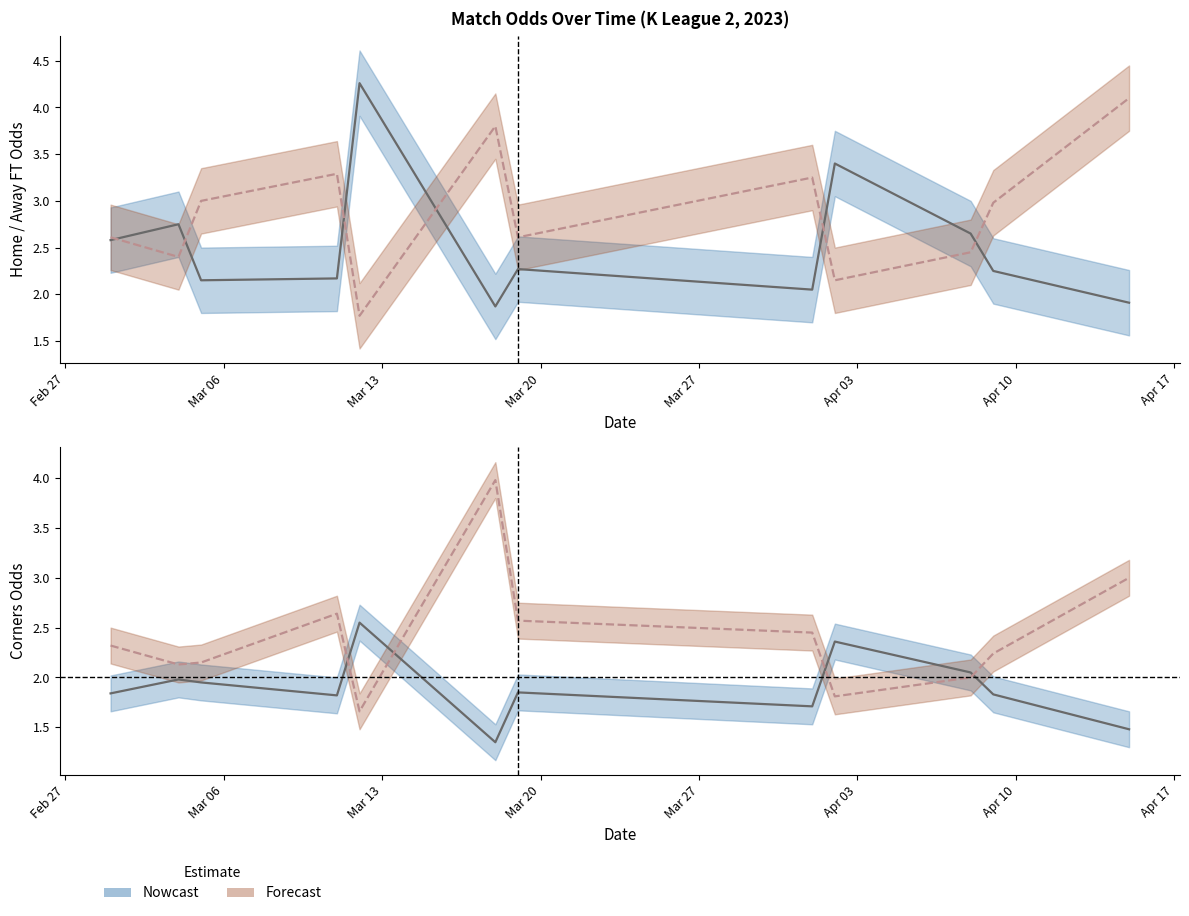

How many values in the Odd_H_FT series are below 2?

2